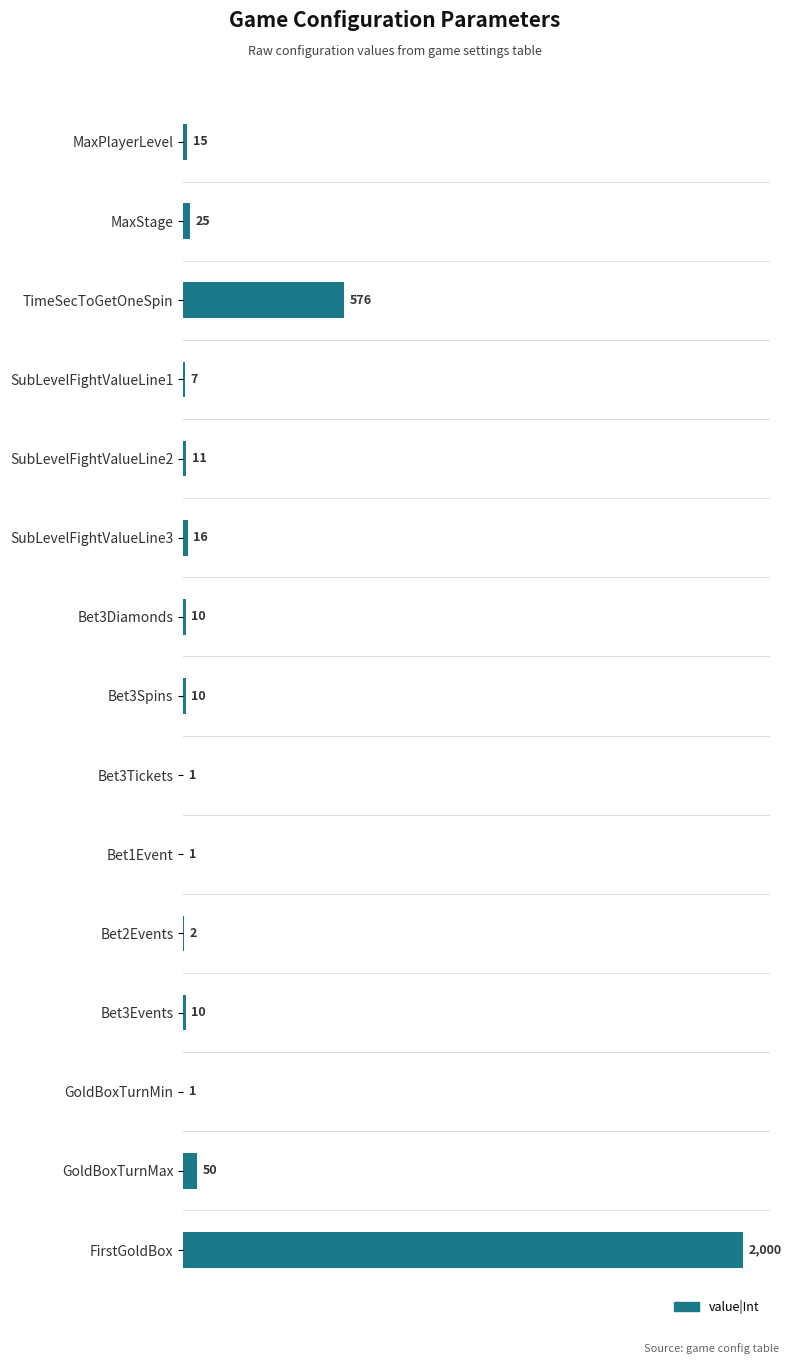

What is the sum of the values at SubLevelFightValueLine2 and Bet2Events?

13